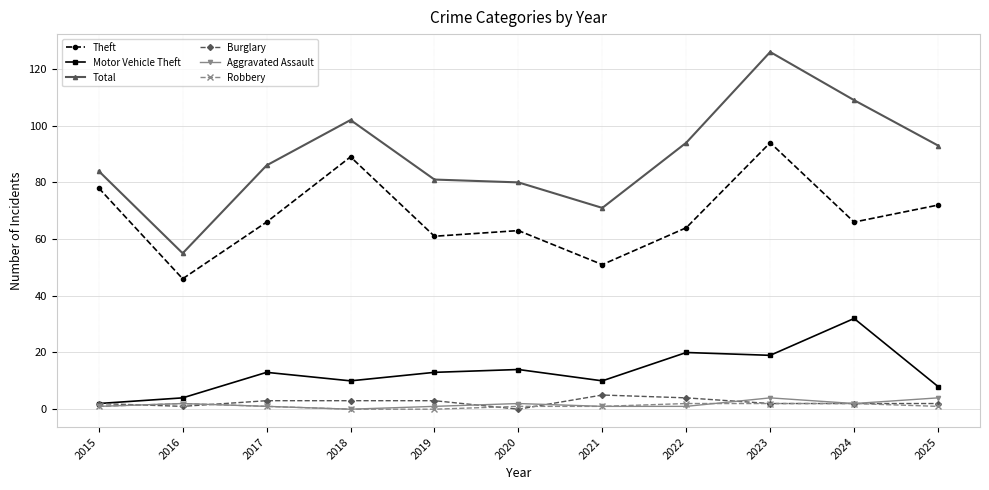

Reading left to right, what are all the values shown in this chart?

Theft: 78	46	66	89	61	63	51	64	94	66	72
Motor Vehicle Theft: 2	4	13	10	13	14	10	20	19	32	8
Total: 84	55	86	102	81	80	71	94	126	109	93
Burglary: 2	1	3	3	3	0	5	4	2	2	2
Aggravated Assault: 1	2	1	0	1	2	1	1	4	2	4
Robbery: 1	2	1	0	0	1	1	2	2	2	1